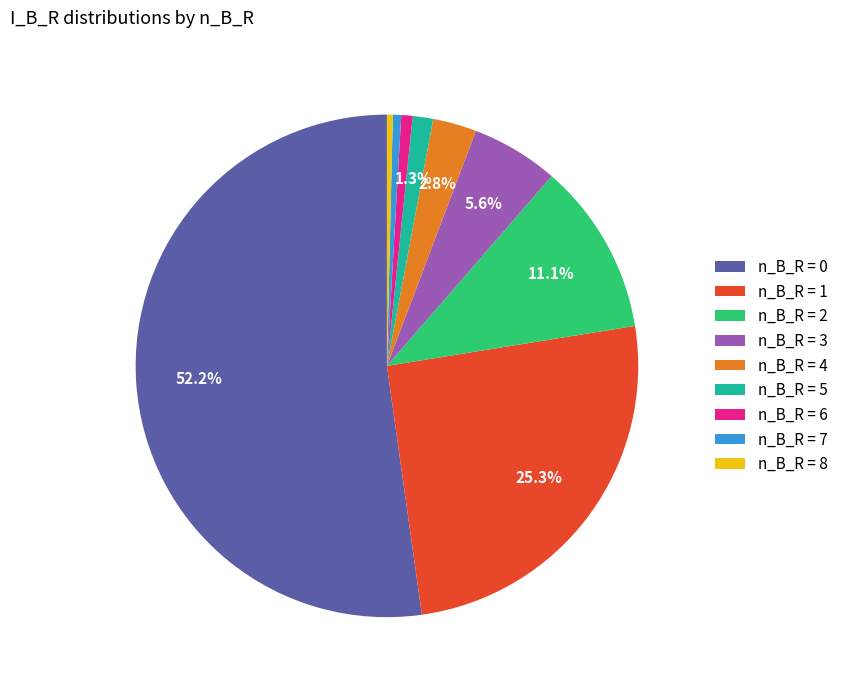

Between n_B_R = 5 and n_B_R = 3, which is larger?

n_B_R = 3